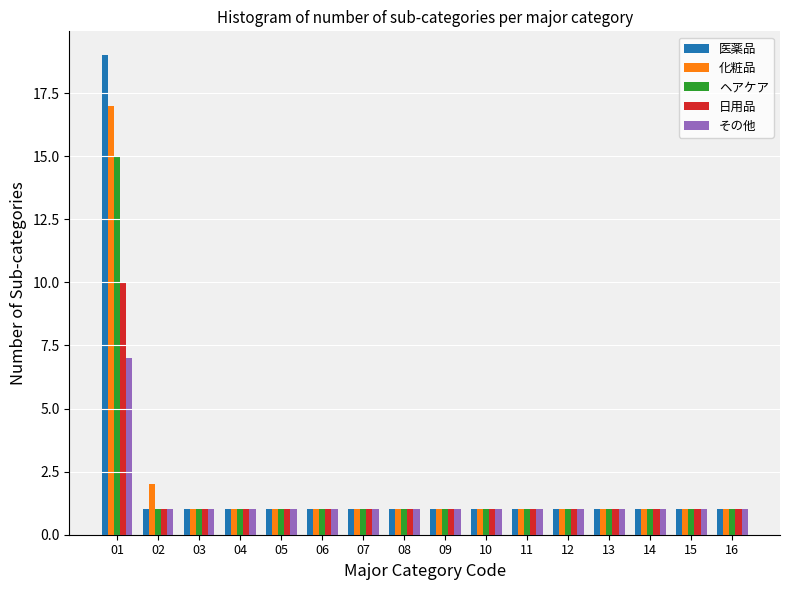

True or false: 日用品 has a value of 1 at 15.

True